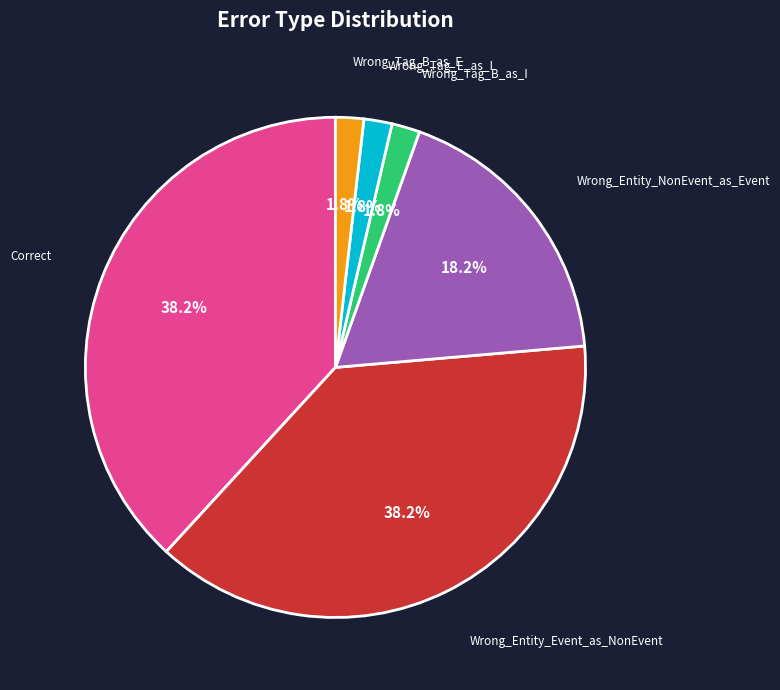

How many slices are in this pie chart?

6